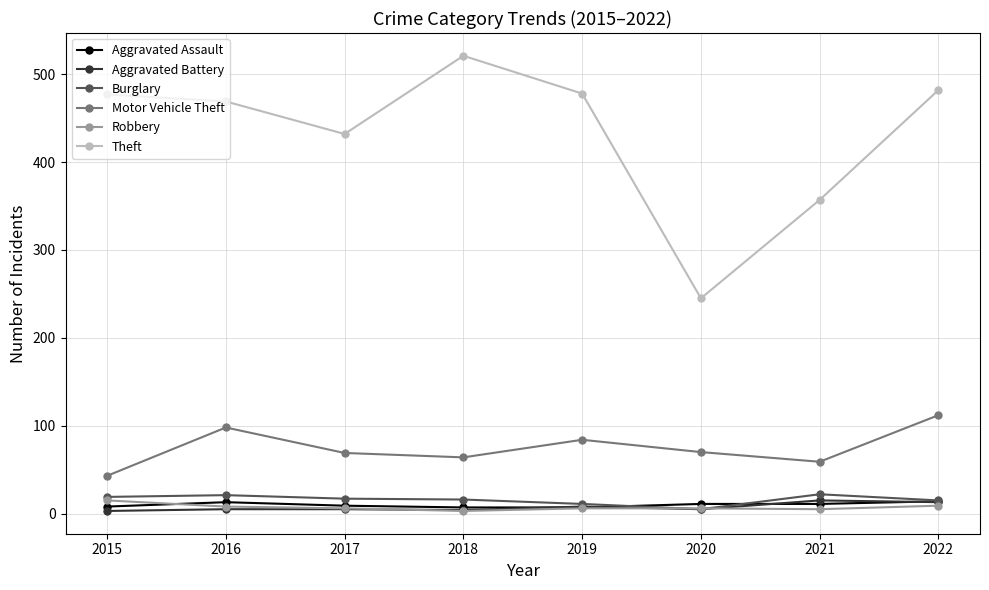

Between 2017 and 2020, which series saw the biggest shift?

Theft